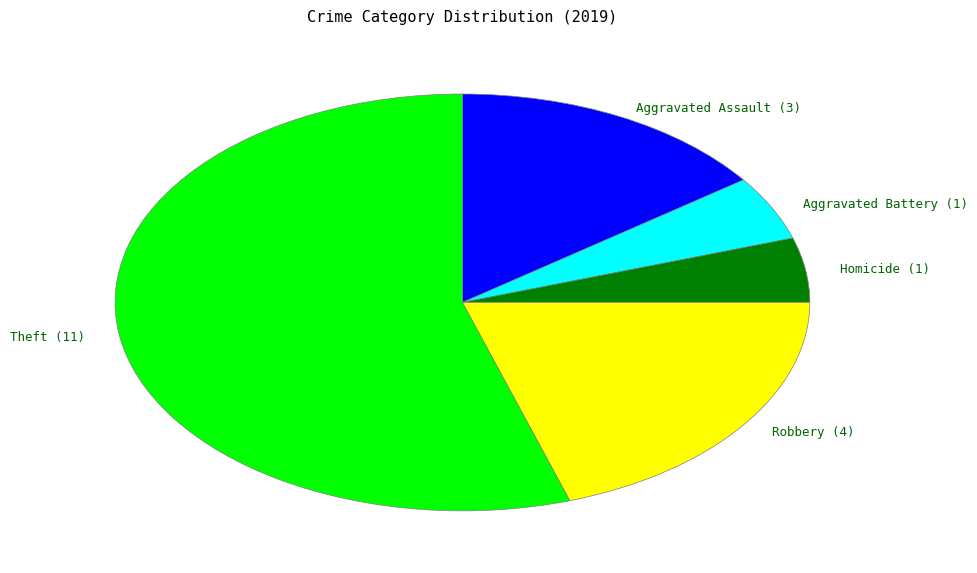

Does any single category account for the majority?

Yes